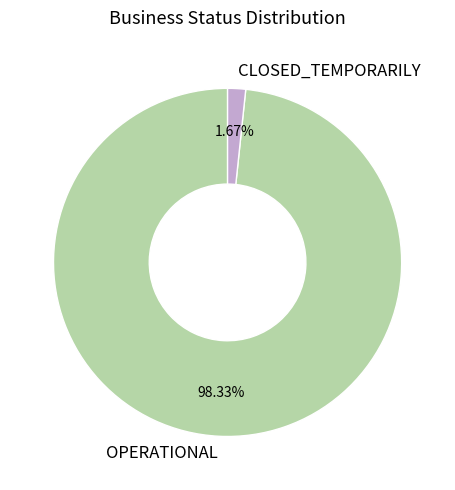

Combined, do CLOSED_TEMPORARILY and OPERATIONAL account for over 50%?

Yes